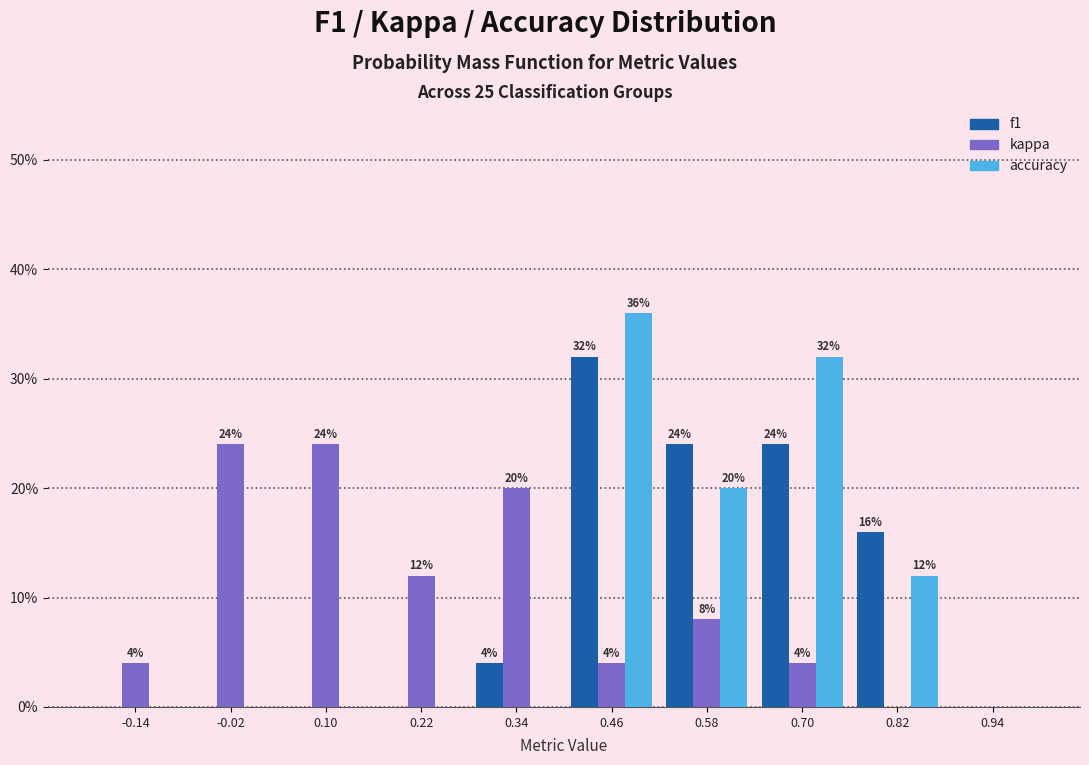

In the f1 series, which range on the x-axis has the tallest bar?

0.40 to 0.52